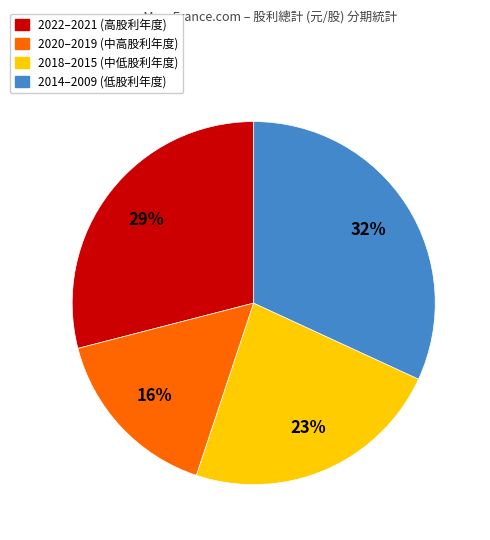

To the nearest percent, what is the difference between the largest and smallest slice percentages?

16%